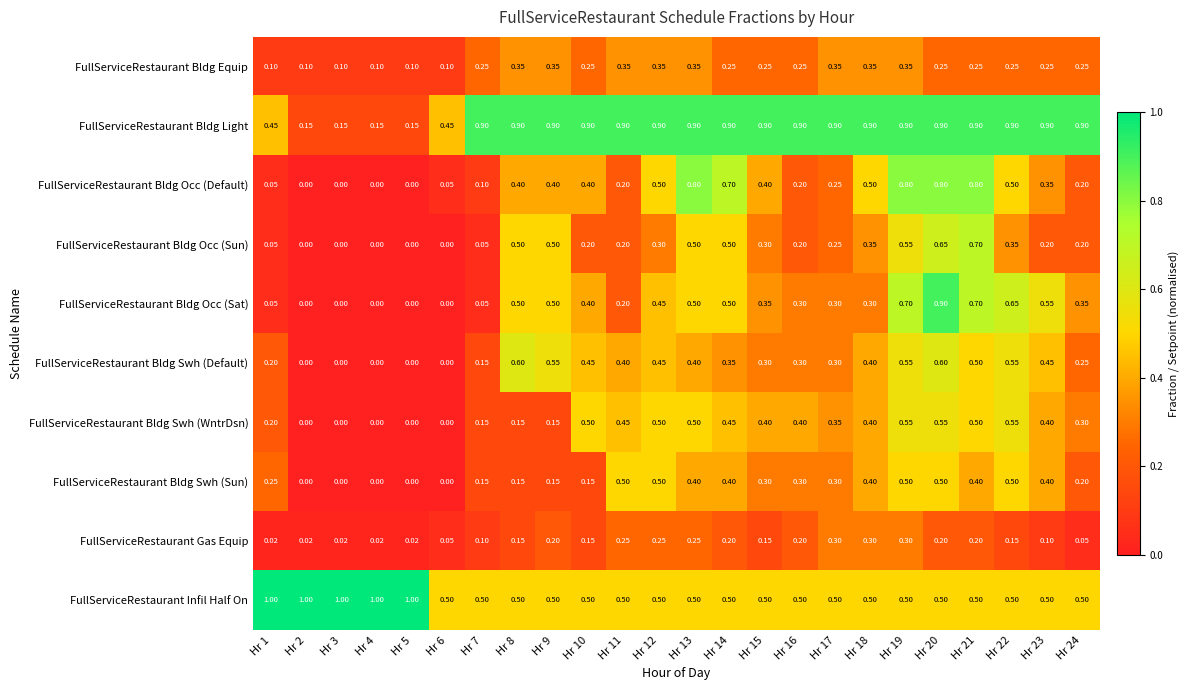

Between Hr 2 and Hr 20, which series saw the biggest shift?

FullServiceRestaurant Bldg Occ (Sat)